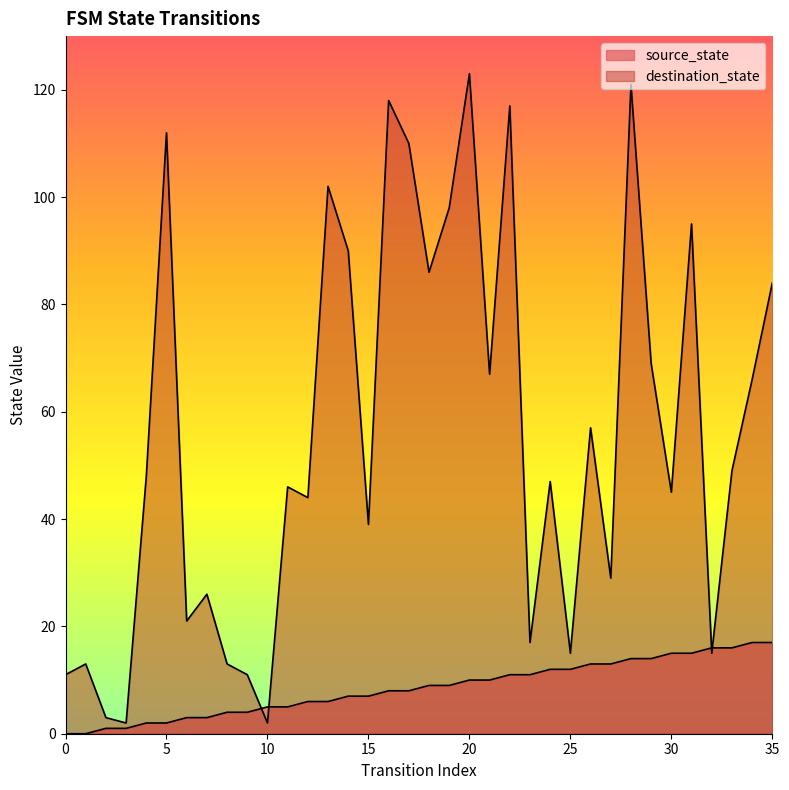

At 1, list the series in order from smallest to largest.

source_state, destination_state